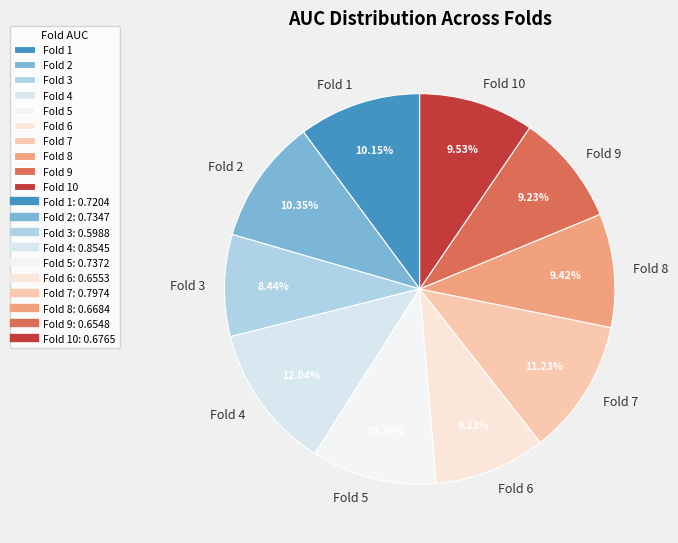

To the nearest percent, what is the difference between the Fold 8 and Fold 4 slice percentages?

3%